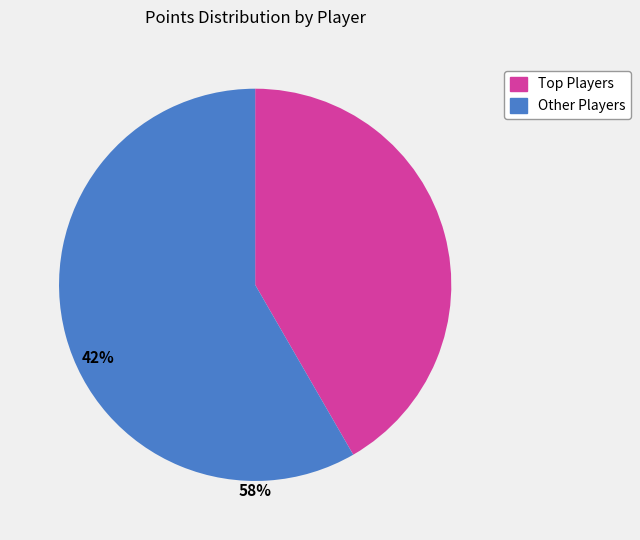

Does any single category account for the majority?

Yes